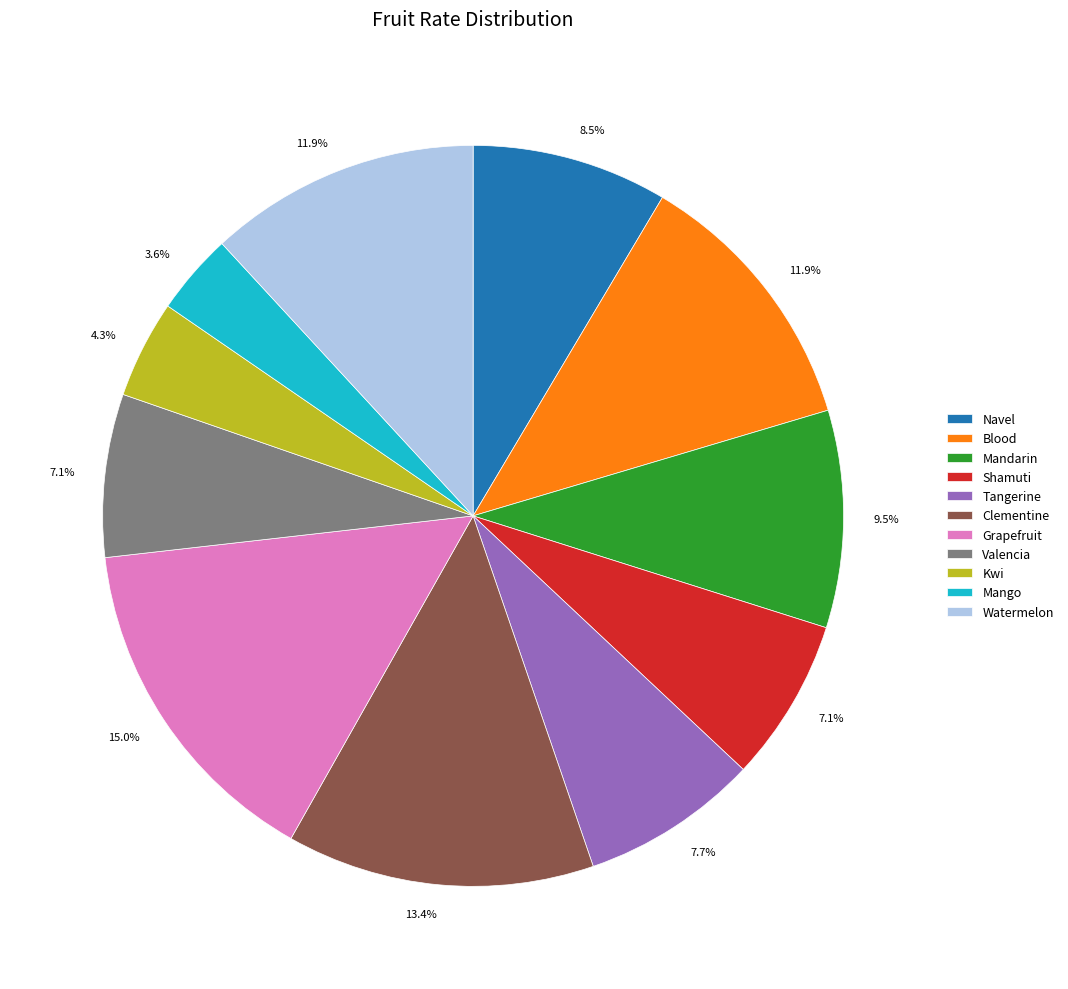

Which category has the biggest portion of the pie?

Grapefruit